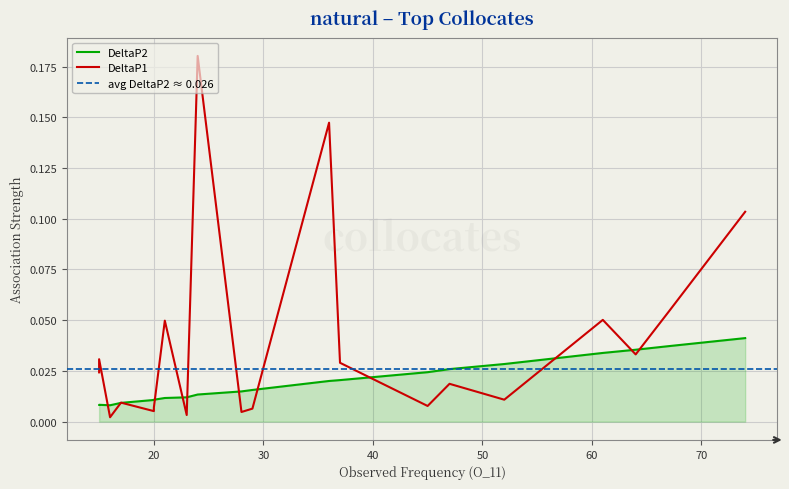

How many lines are shown in the chart?

2